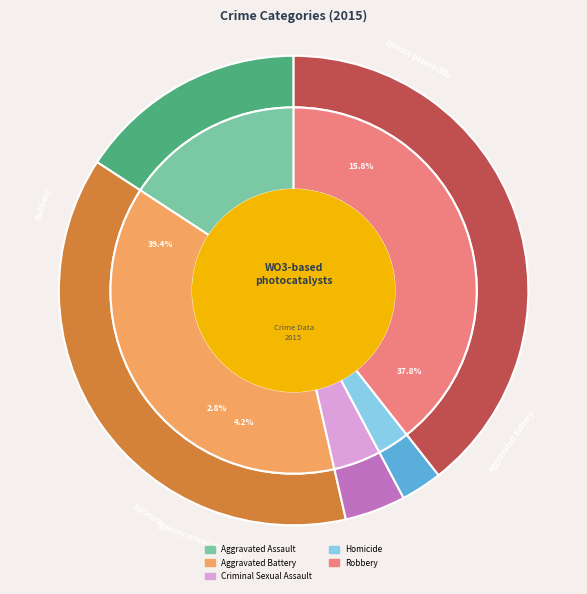

What percentage is the Criminal Sexual Assault slice, to the nearest percent?

4%